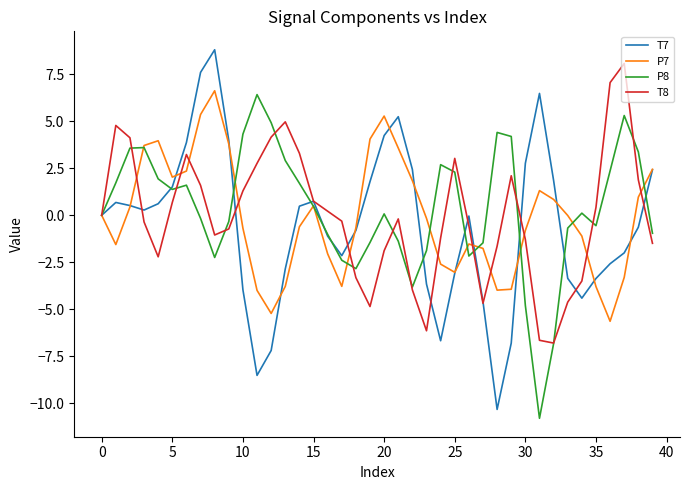

Which series has the largest range (max minus min)?

T7